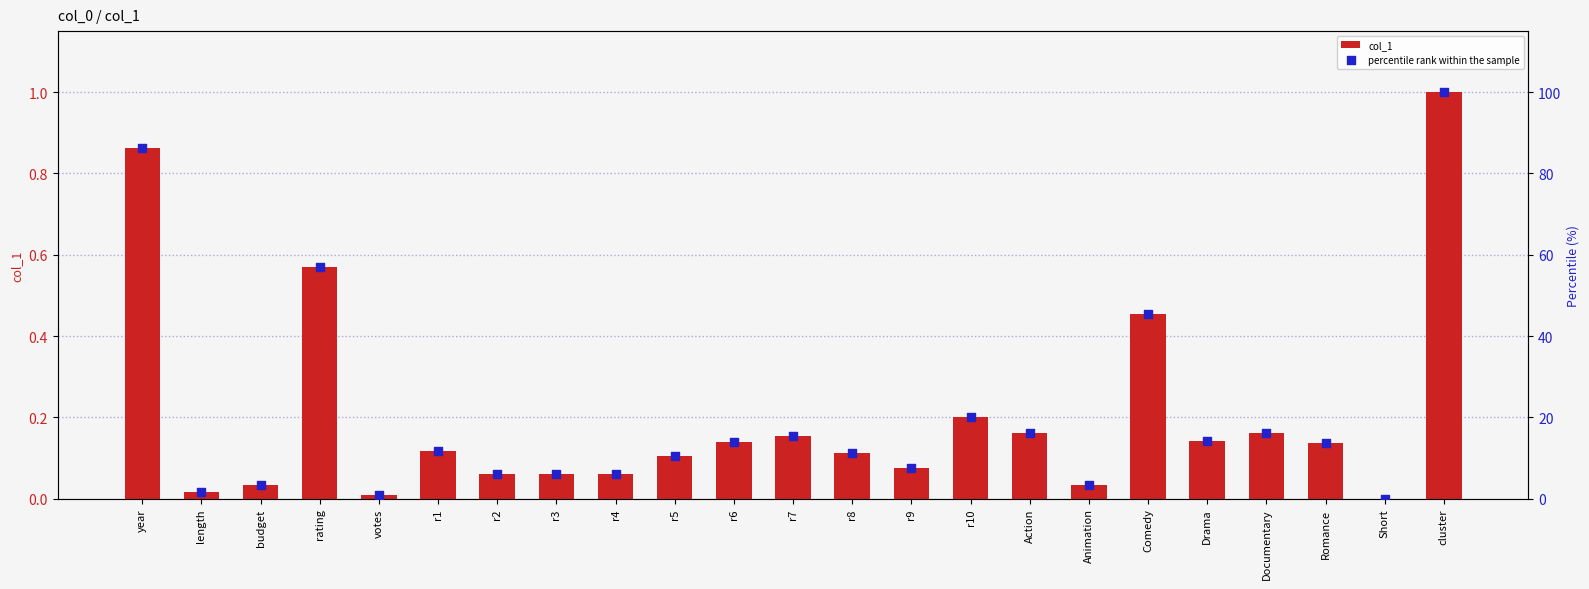

At which category is the sum across all series the highest?

cluster